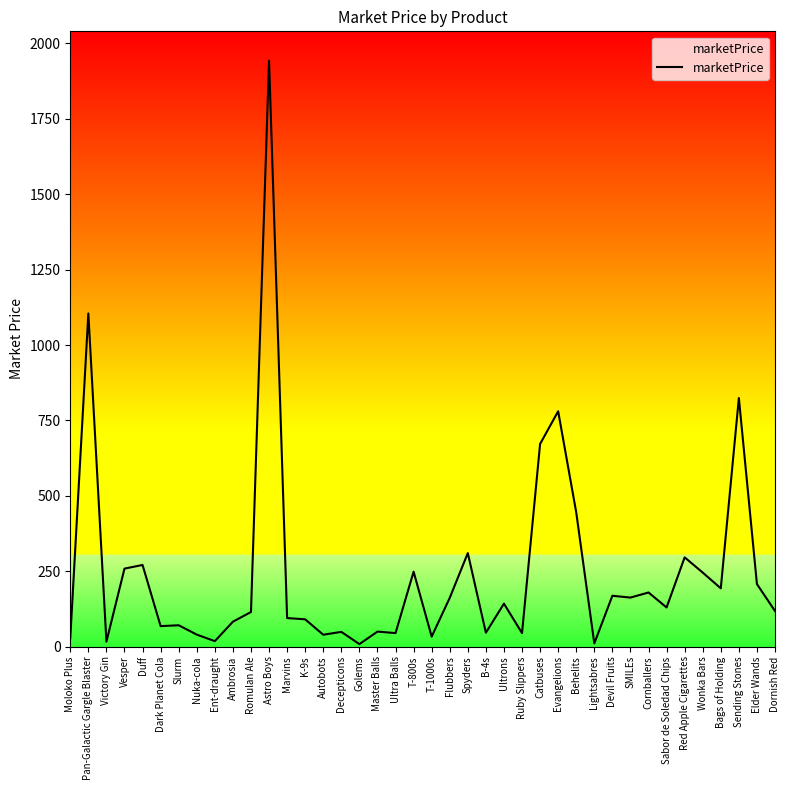

Where is the data nearest to the value 975?

Pan-Galactic Gargle Blaster